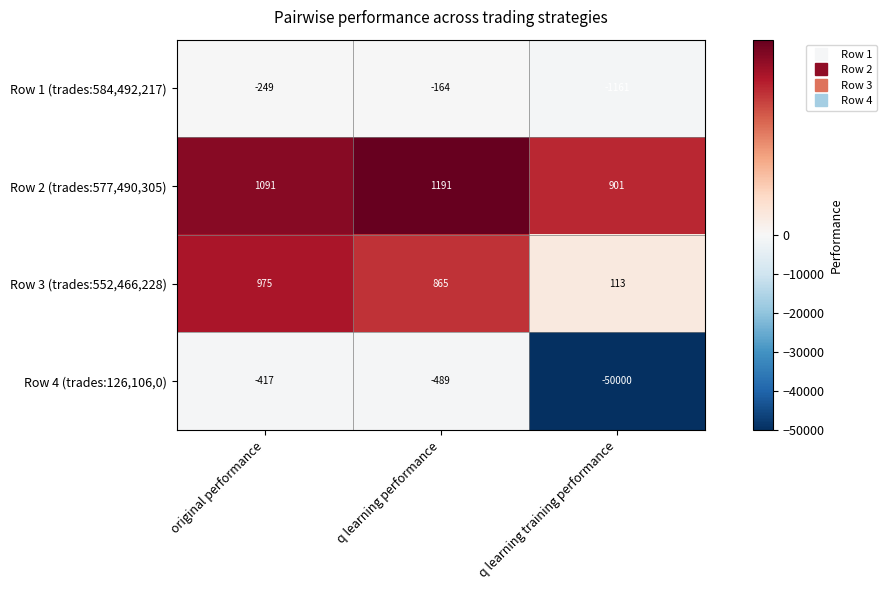

Is it true that Row 4 (trades:126,106,0) equals -83337 at q learning training performance?

False